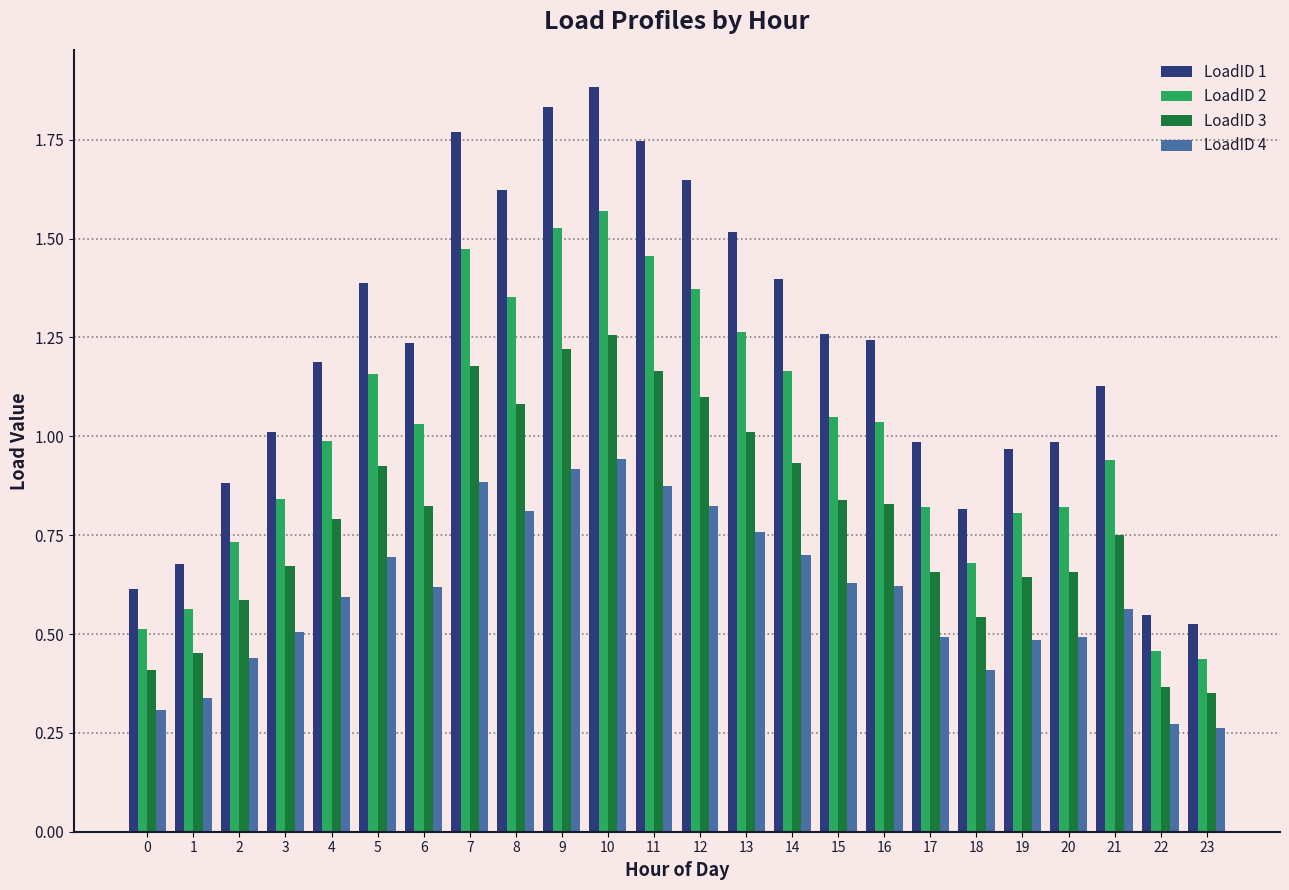

How many bars are there in total?

96